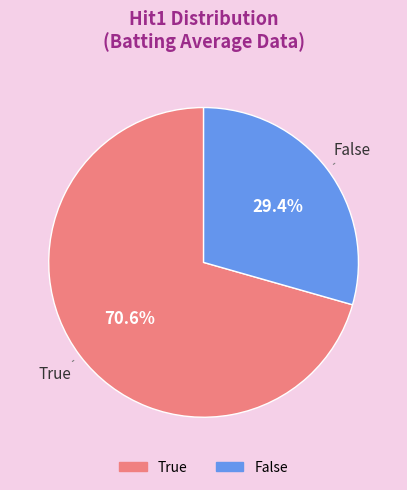

To the nearest percent, what percentage of the pie is False?

29%